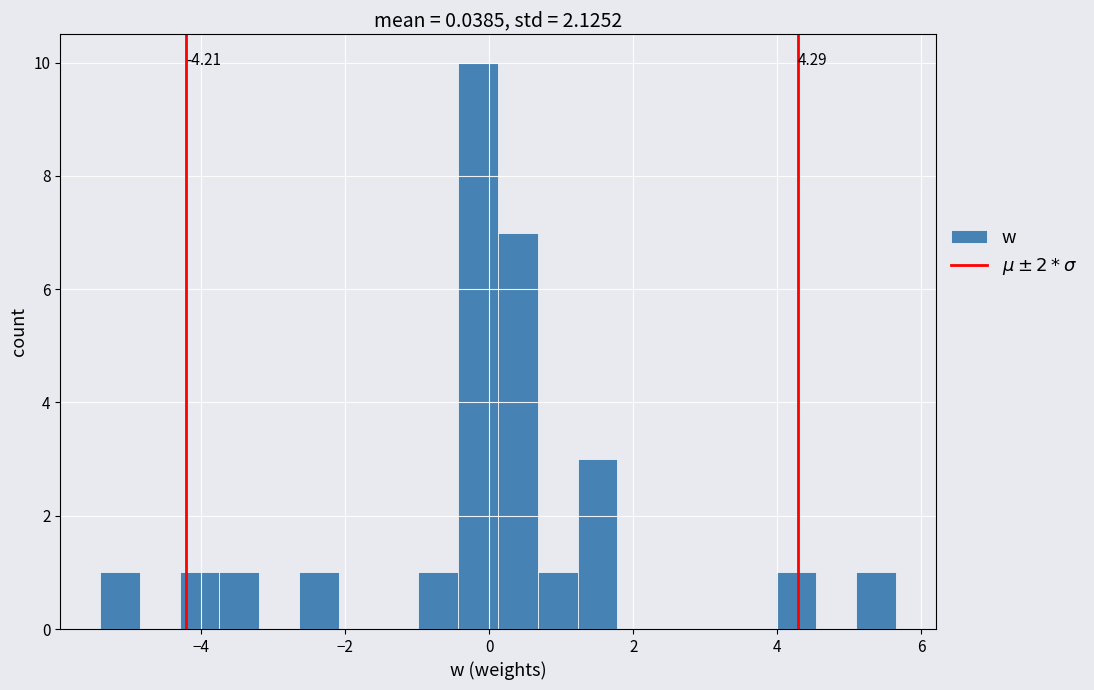

Read against the x-axis, roughly where is the centre of the tallest bar?

-0.2